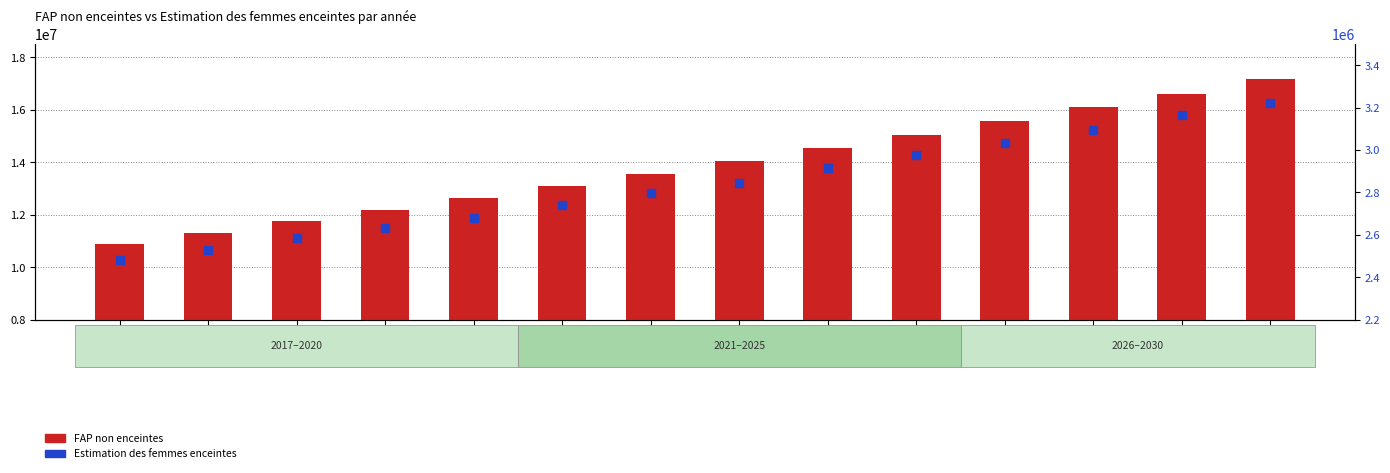

Which series reaches the maximum Y coordinate?

FAP non enceintes